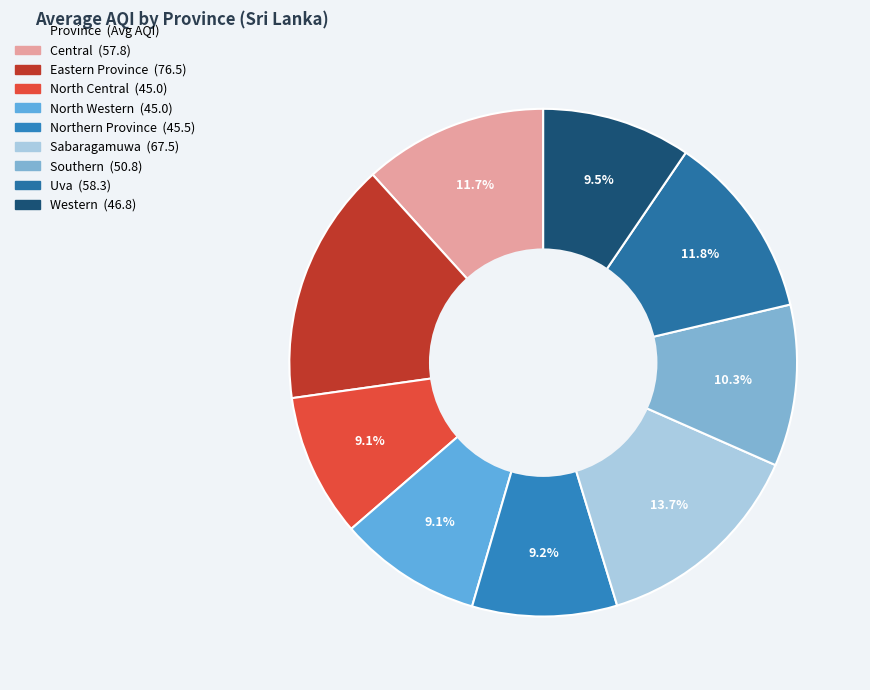

Does any single category account for the majority?

No